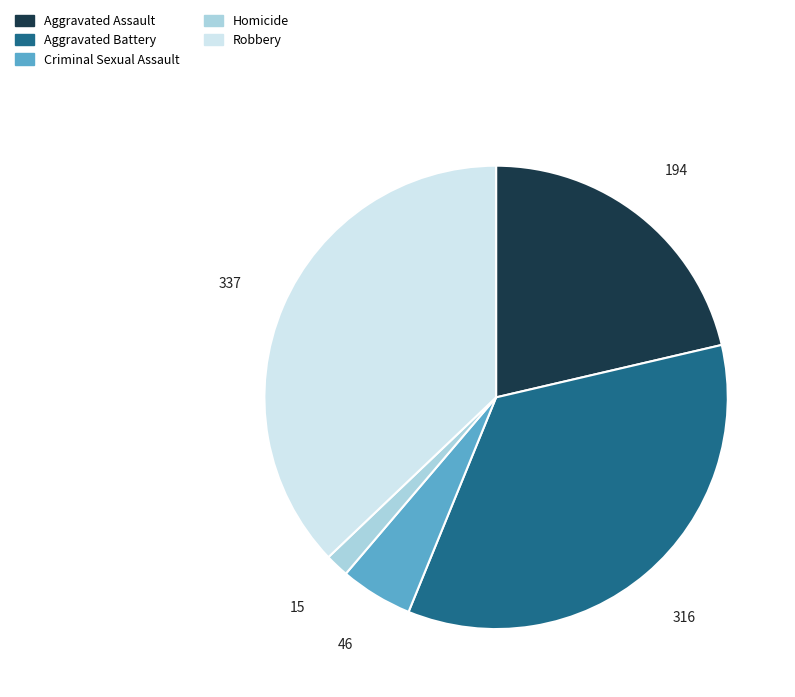

Which has a higher value, Homicide or Aggravated Assault?

Aggravated Assault